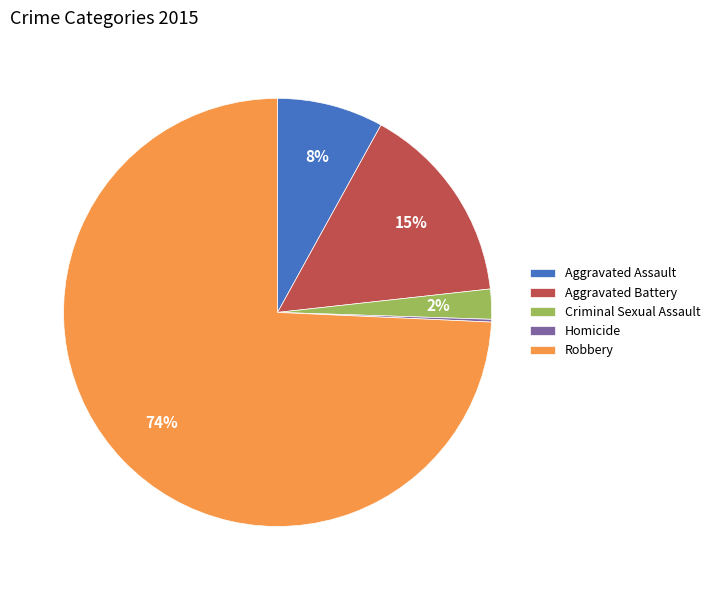

Which slice represents more than half of the pie?

Robbery